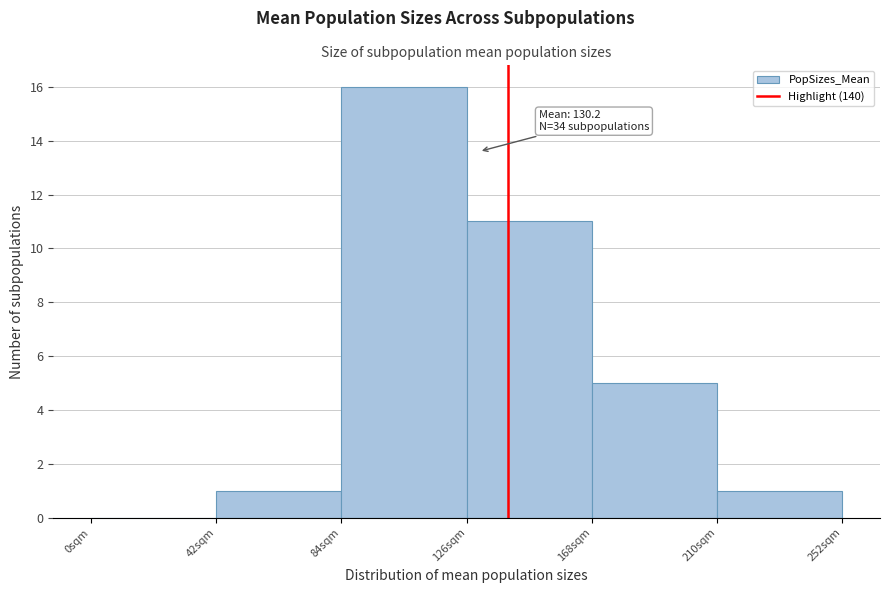

Over which range of the x-axis is the bar tallest?

84 to 126